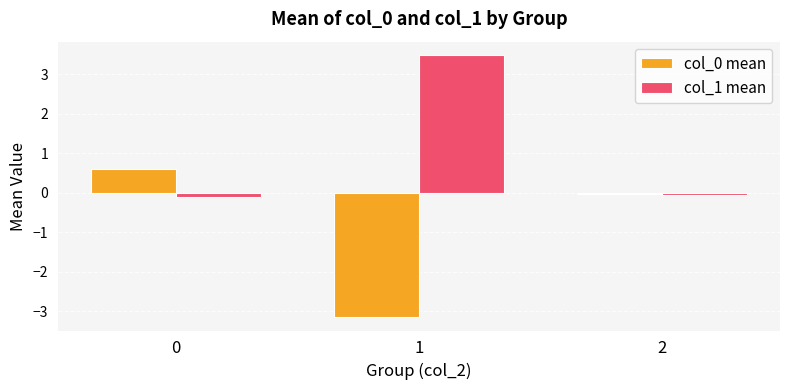

Which series has the largest total across all categories?

col_1 mean